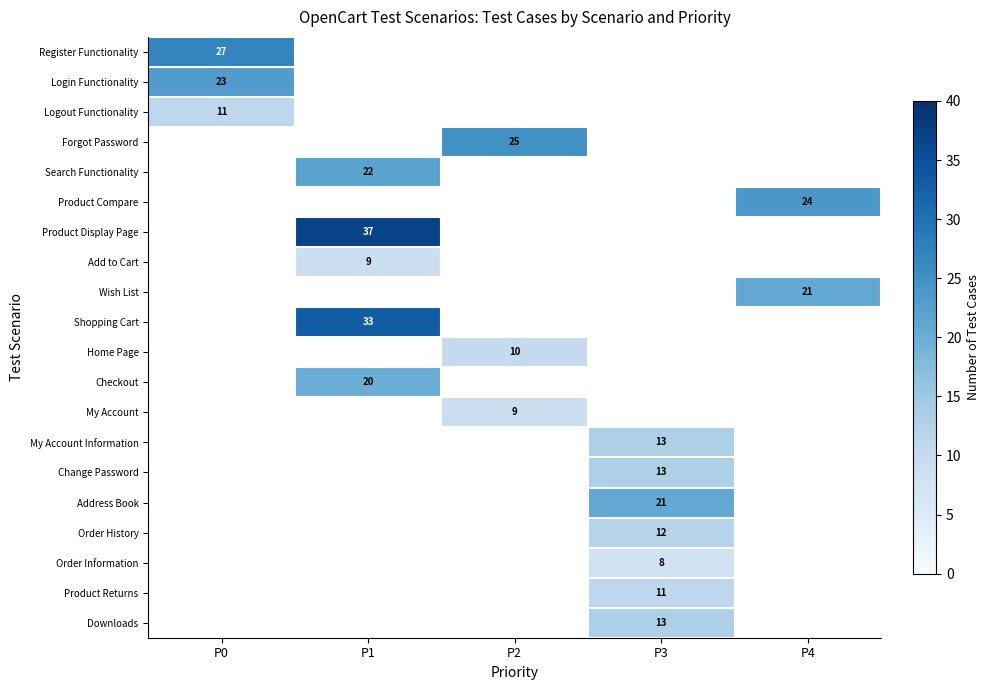

True or false: Product Returns has a value of 4 at P3.

False